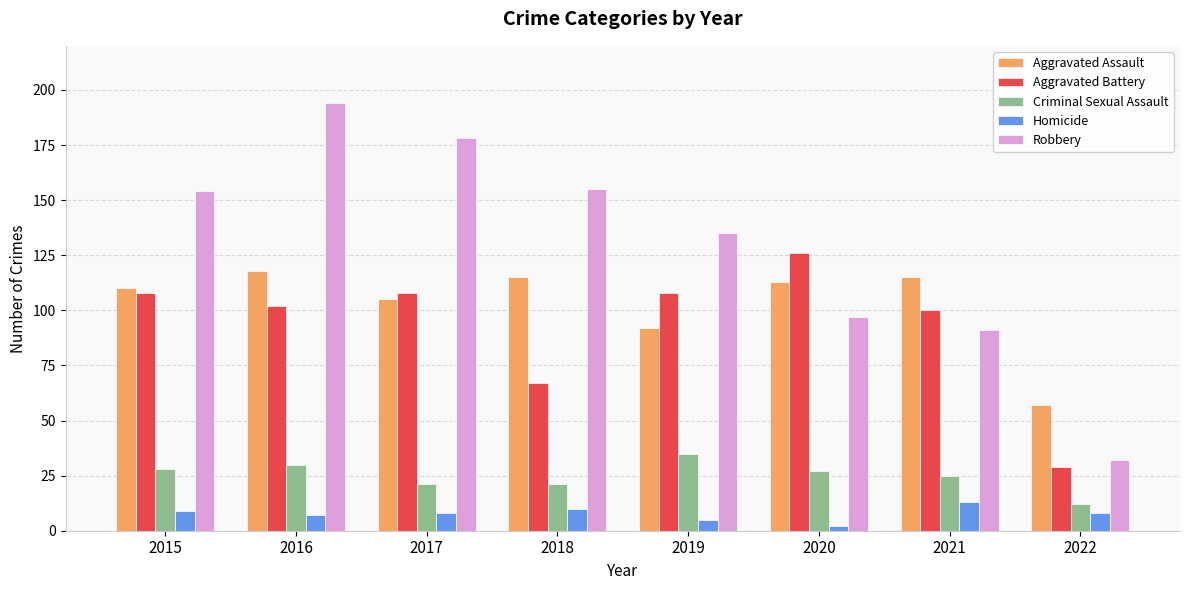

How many groups of bars are there?

8